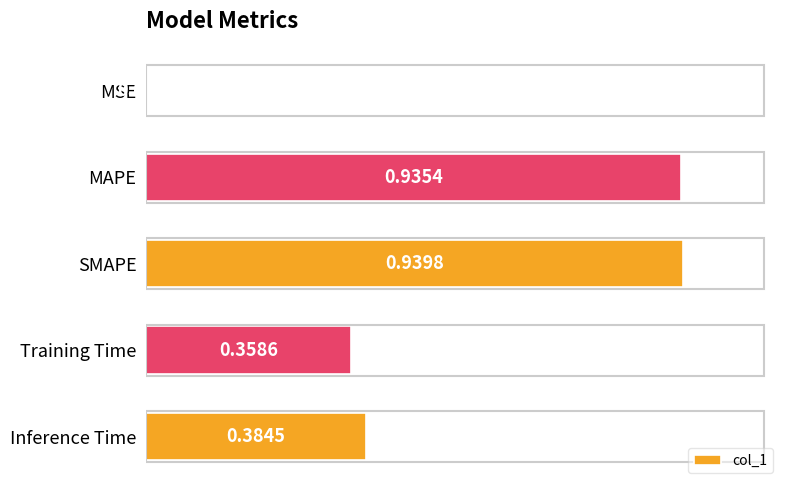

Are the bars horizontal?

Yes